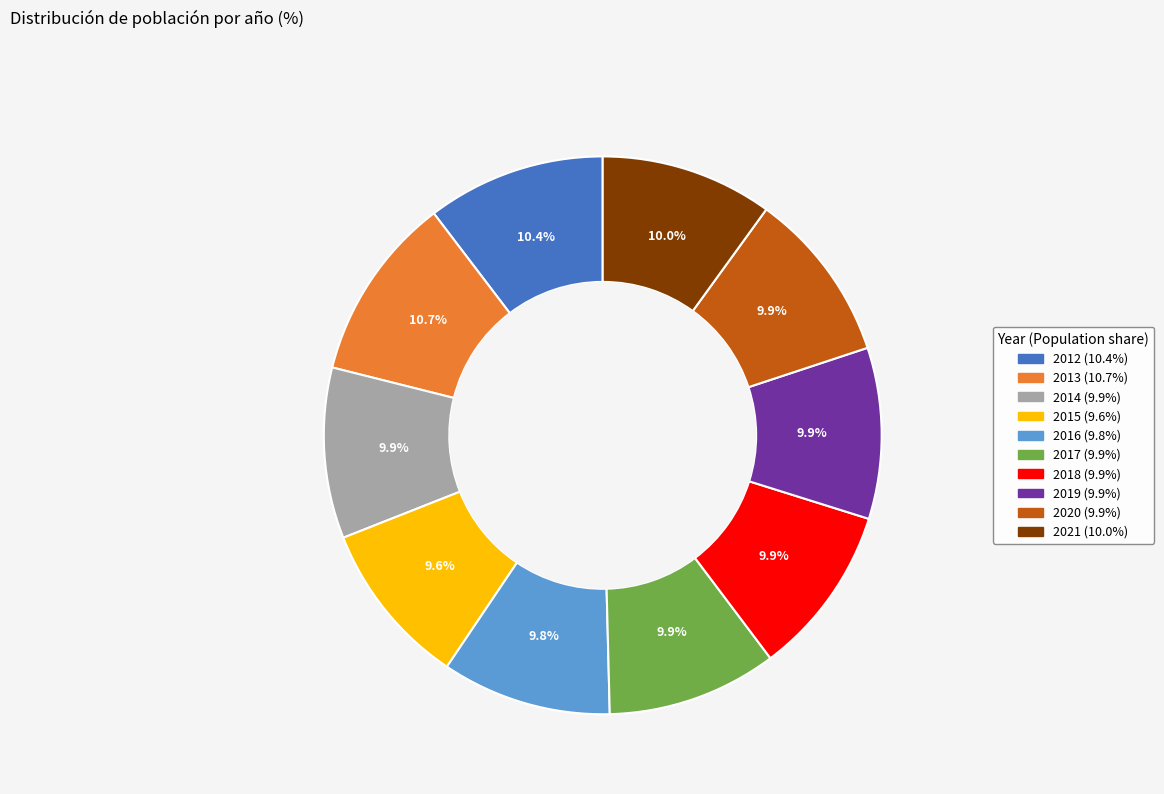

Does 2020 account for over 50% of the chart?

No